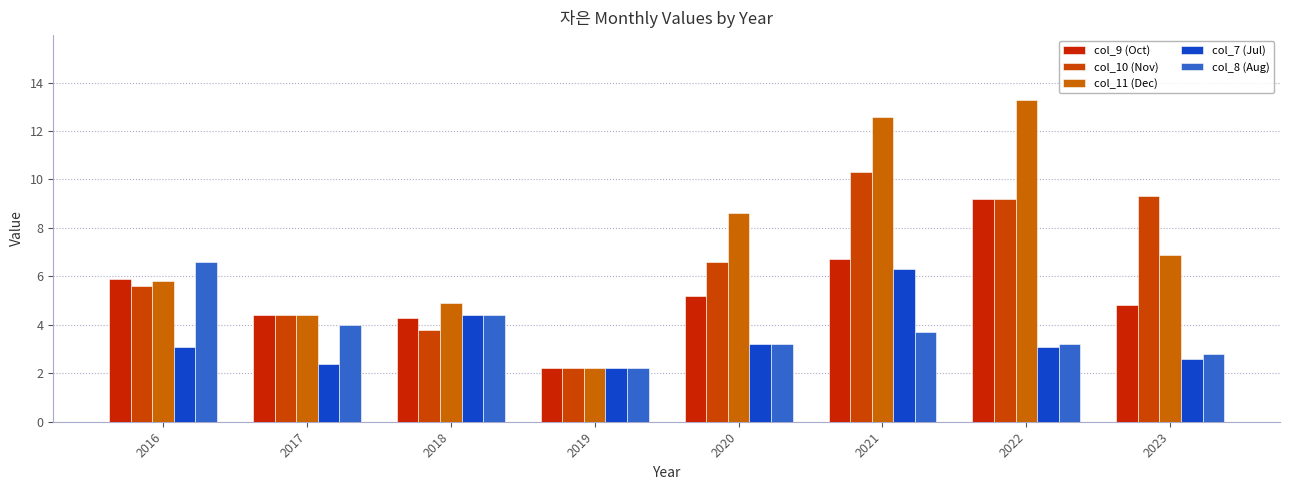

What is the sum of the col_10 (Nov) values at 2018 and 2023?

13.1